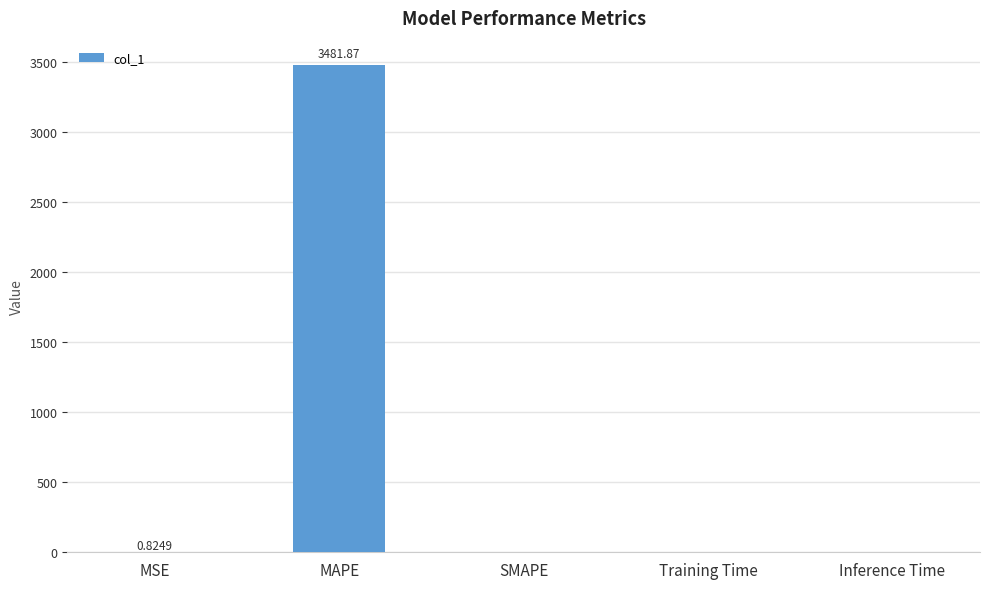

Are the bars grouped side by side (vs. stacked)?

No